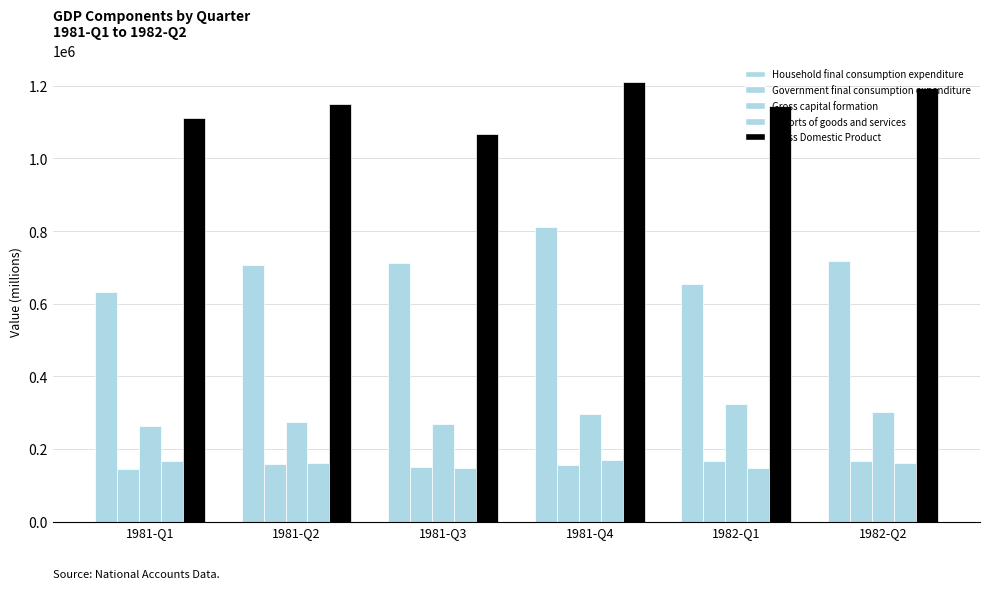

What is the difference between the Household final consumption expenditure values at 1981-Q2 and 1981-Q1?

72880.5